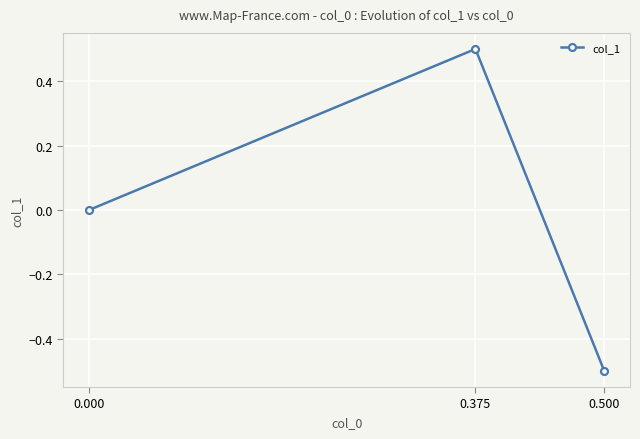

Reading left to right, extract all data points from this chart.

0.000=0.0	0.375=0.5	0.500=-0.5